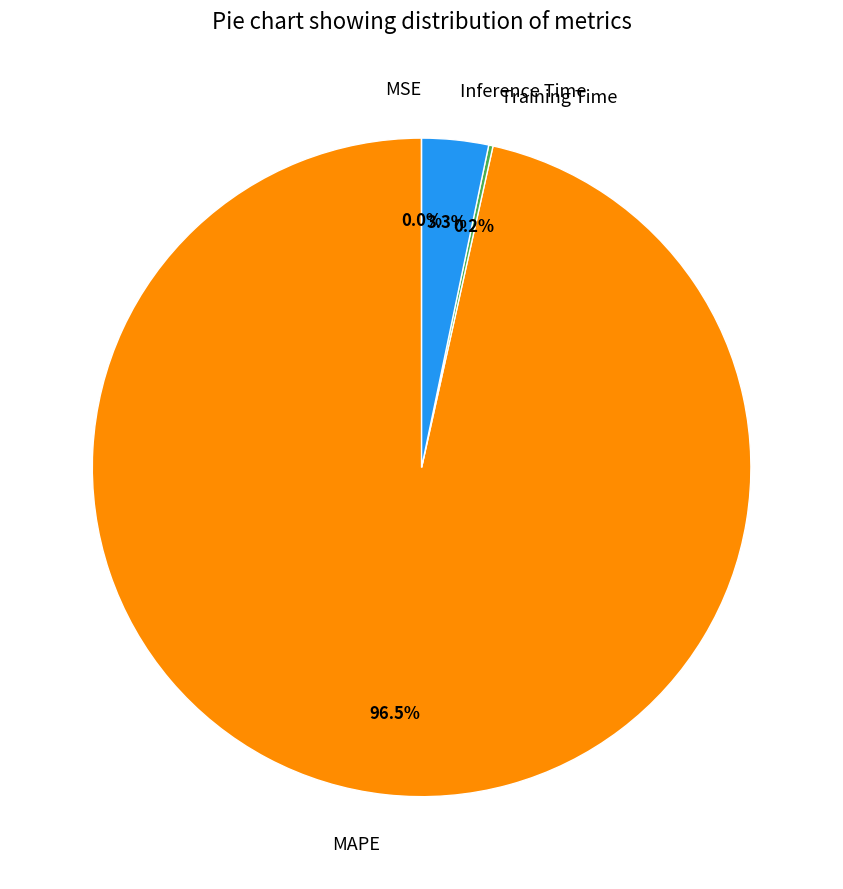

Which slice is the largest?

MAPE